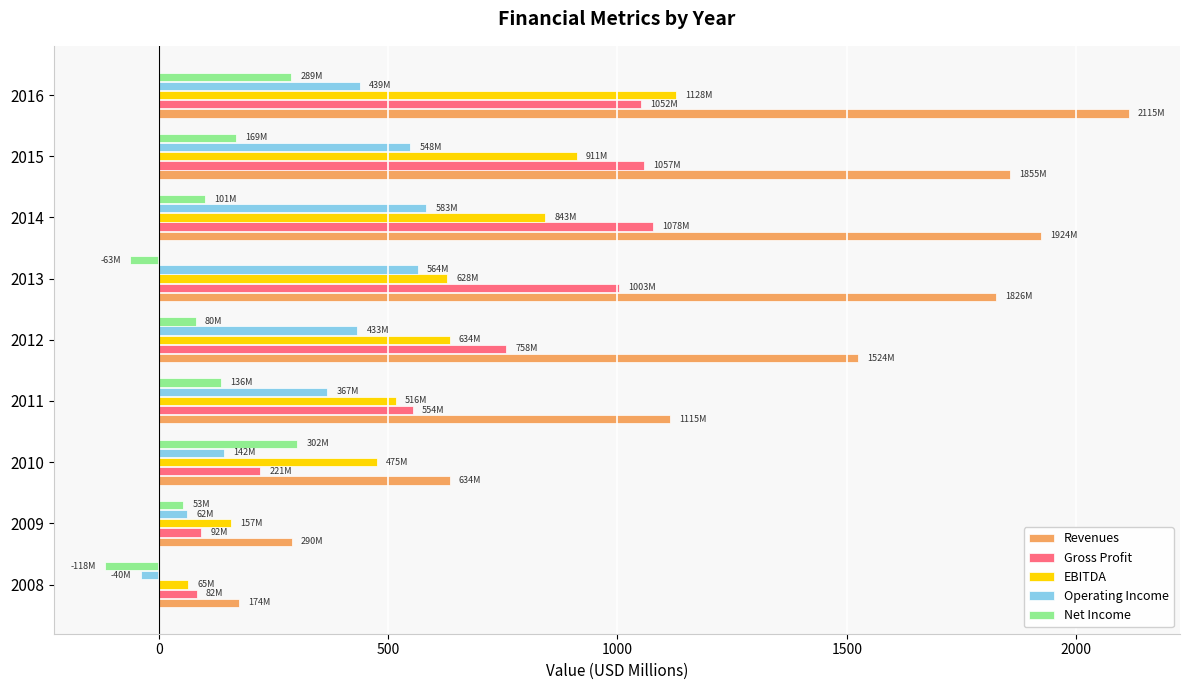

Is the value of Net Income at 2013 greater than the value of Gross Profit at 2011?

No